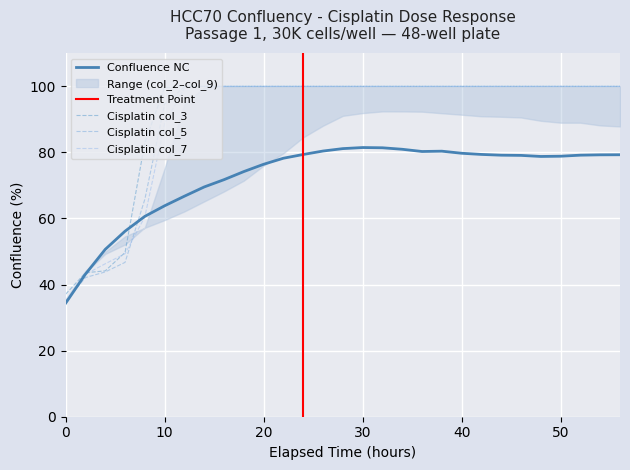

At which label is Cisplatin col_5 closest to 67?

8